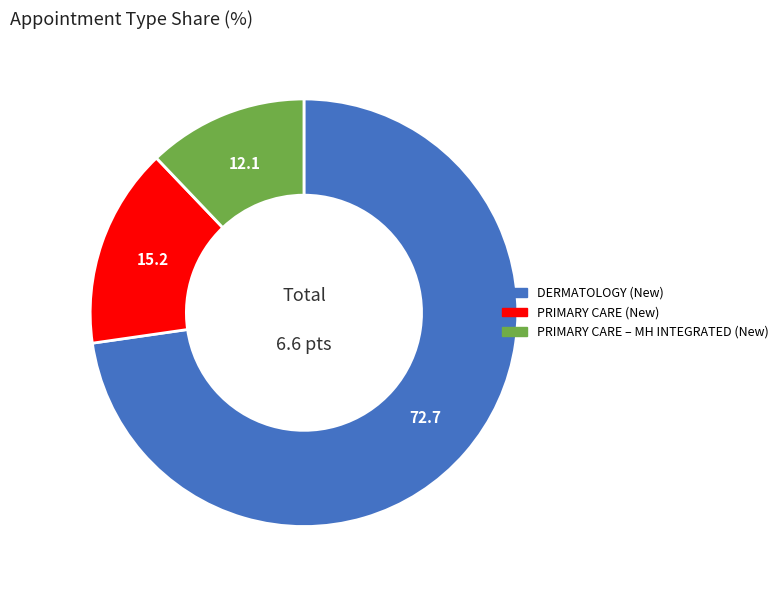

Is there any slice that represents more than half of the pie?

Yes